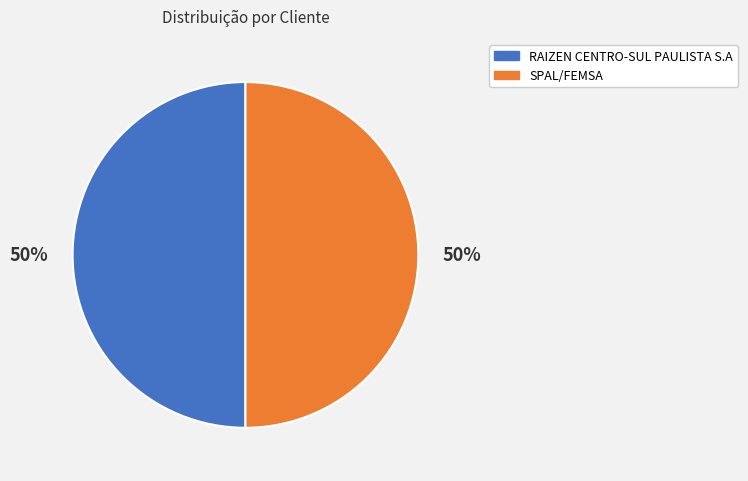

To the nearest percent, what percentage of the pie is RAIZEN CENTRO-SUL PAULISTA S.A?

50%